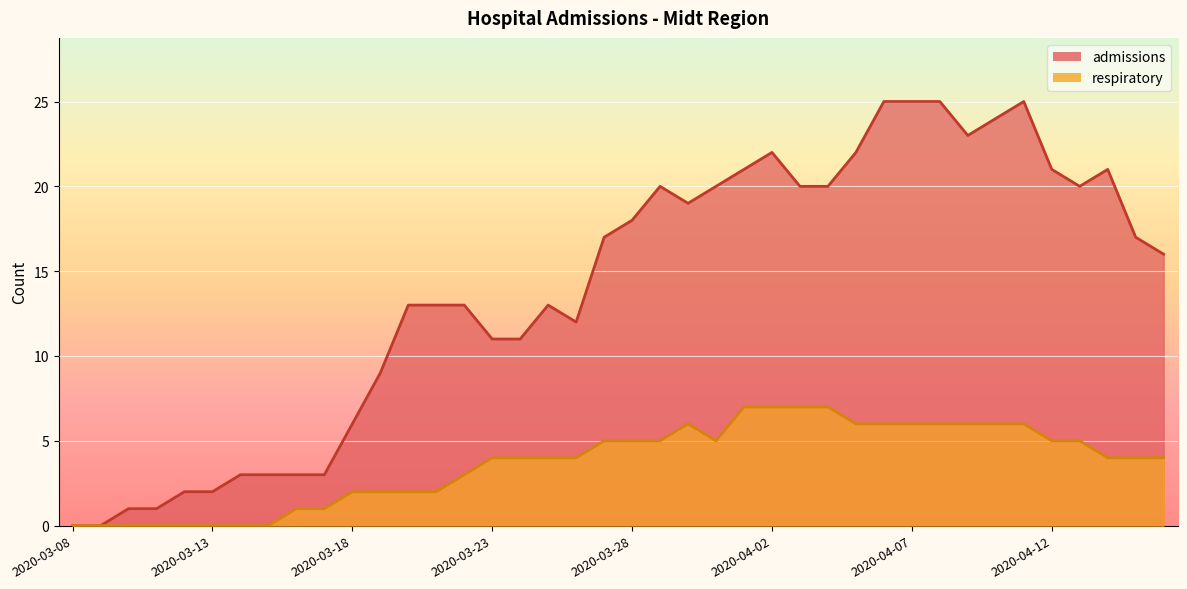

In respiratory, how many points are lower than both neighbors (excluding endpoints)?

1